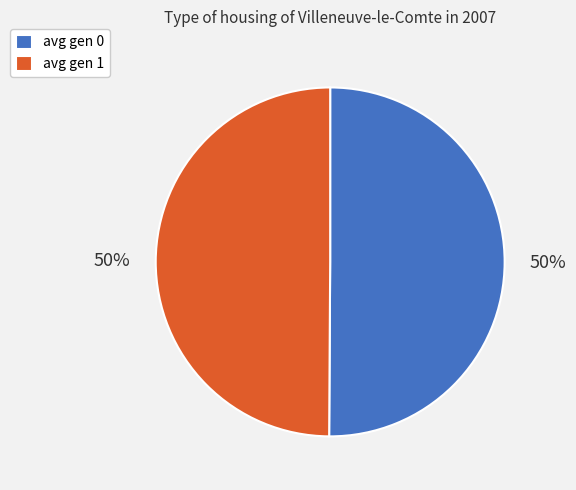

The avg gen 0 slice represents 36% of the pie. True or false?

False